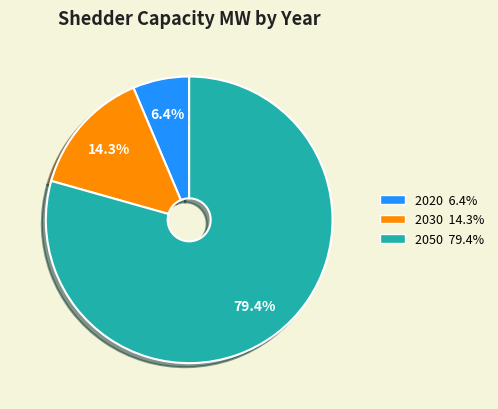

Is it true that 2050 is 92% of the pie?

False